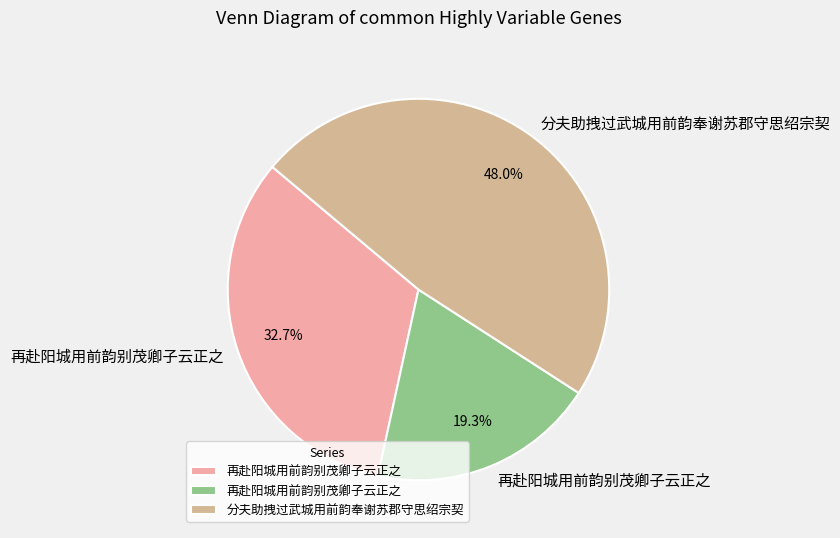

Which slice is the smallest?

再赴阳城用前韵别茂卿子云正之